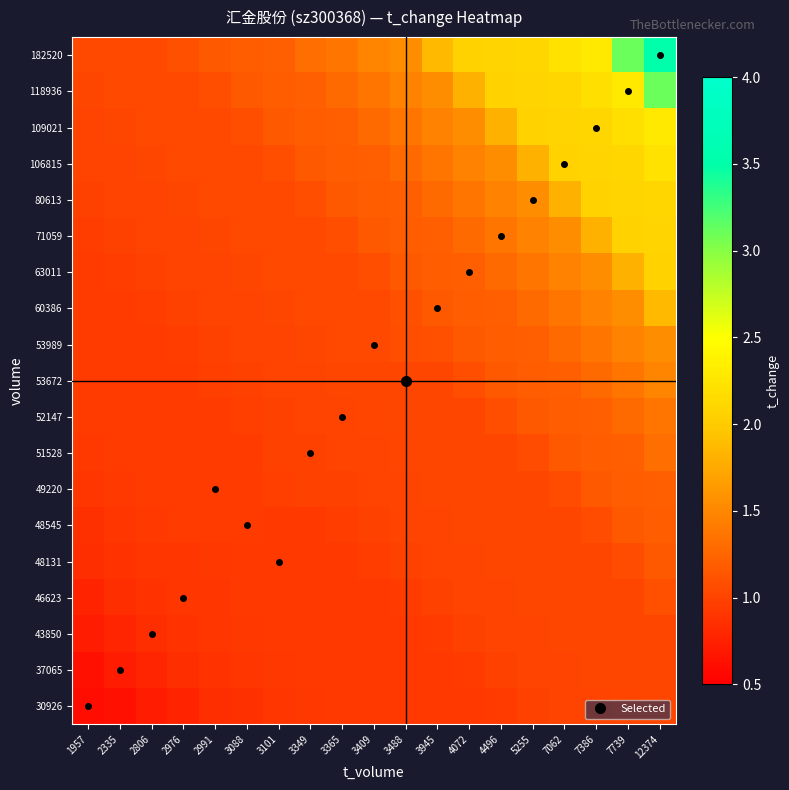

Reading left to right, list all the values displayed in this chart.

30926: 1957=0.6	2335=0.6	2806=0.7	2976=0.8	2991=0.8	3088=0.9	3101=0.9	3349=0.9	3365=0.9	3409=0.9	3488=0.9	3945=0.9	4072=0.9	4496=1.0	5255=1.0	7062=1.0	7386=1.0	7739=1.0	12374=1.0
37065: 1957=0.6	2335=0.7	2806=0.8	2976=0.8	2991=0.9	3088=0.9	3101=0.9	3349=0.9	3365=0.9	3409=0.9	3488=0.9	3945=0.9	4072=1.0	4496=1.0	5255=1.0	7062=1.0	7386=1.0	7739=1.0	12374=1.0
43850: 1957=0.7	2335=0.8	2806=0.8	2976=0.9	2991=0.9	3088=0.9	3101=0.9	3349=0.9	3365=0.9	3409=0.9	3488=0.9	3945=1.0	4072=1.0	4496=1.0	5255=1.0	7062=1.0	7386=1.0	7739=1.0	12374=1.0
46623: 1957=0.8	2335=0.8	2806=0.9	2976=0.9	2991=0.9	3088=0.9	3101=0.9	3349=0.9	3365=0.9	3409=0.9	3488=1.0	3945=1.0	4072=1.0	4496=1.0	5255=1.0	7062=1.0	7386=1.0	7739=1.0	12374=1.1
48131: 1957=0.8	2335=0.9	2806=0.9	2976=0.9	2991=0.9	3088=0.9	3101=0.9	3349=0.9	3365=0.9	3409=1.0	3488=1.0	3945=1.0	4072=1.0	4496=1.0	5255=1.0	7062=1.0	7386=1.0	7739=1.1	12374=1.2
48545: 1957=0.9	2335=0.9	2806=0.9	2976=0.9	2991=0.9	3088=0.9	3101=0.9	3349=0.9	3365=1.0	3409=1.0	3488=1.0	3945=1.0	4072=1.0	4496=1.0	5255=1.0	7062=1.0	7386=1.1	7739=1.2	12374=1.2
49220: 1957=0.9	2335=0.9	2806=0.9	2976=0.9	2991=0.9	3088=0.9	3101=1.0	3349=1.0	3365=1.0	3409=1.0	3488=1.0	3945=1.0	4072=1.0	4496=1.0	5255=1.0	7062=1.1	7386=1.2	7739=1.2	12374=1.2
51528: 1957=0.9	2335=0.9	2806=0.9	2976=0.9	2991=0.9	3088=0.9	3101=1.0	3349=1.0	3365=1.0	3409=1.0	3488=1.0	3945=1.0	4072=1.0	4496=1.0	5255=1.1	7062=1.2	7386=1.2	7739=1.2	12374=1.3
52147: 1957=0.9	2335=0.9	2806=0.9	2976=0.9	2991=0.9	3088=1.0	3101=1.0	3349=1.0	3365=1.0	3409=1.0	3488=1.0	3945=1.0	4072=1.0	4496=1.1	5255=1.2	7062=1.2	7386=1.2	7739=1.3	12374=1.4
53672: 1957=0.9	2335=0.9	2806=0.9	2976=0.9	2991=1.0	3088=1.0	3101=1.0	3349=1.0	3365=1.0	3409=1.0	3488=1.0	3945=1.0	4072=1.1	4496=1.2	5255=1.2	7062=1.2	7386=1.3	7739=1.4	12374=1.5
53989: 1957=0.9	2335=0.9	2806=0.9	2976=1.0	2991=1.0	3088=1.0	3101=1.0	3349=1.0	3365=1.0	3409=1.0	3488=1.1	3945=1.1	4072=1.2	4496=1.2	5255=1.2	7062=1.3	7386=1.4	7739=1.5	12374=1.6
60386: 1957=0.9	2335=0.9	2806=1.0	2976=1.0	2991=1.0	3088=1.0	3101=1.0	3349=1.0	3365=1.0	3409=1.0	3488=1.1	3945=1.2	4072=1.2	4496=1.2	5255=1.3	7062=1.4	7386=1.5	7739=1.6	12374=1.9
63011: 1957=0.9	2335=1.0	2806=1.0	2976=1.0	2991=1.0	3088=1.0	3101=1.0	3349=1.0	3365=1.0	3409=1.1	3488=1.2	3945=1.2	4072=1.2	4496=1.3	5255=1.4	7062=1.5	7386=1.6	7739=1.8	12374=2.1
71059: 1957=1.0	2335=1.0	2806=1.0	2976=1.0	2991=1.0	3088=1.0	3101=1.0	3349=1.0	3365=1.1	3409=1.2	3488=1.2	3945=1.2	4072=1.3	4496=1.4	5255=1.5	7062=1.6	7386=1.8	7739=2.1	12374=2.1
80613: 1957=1.0	2335=1.0	2806=1.0	2976=1.0	2991=1.0	3088=1.0	3101=1.0	3349=1.1	3365=1.2	3409=1.2	3488=1.2	3945=1.3	4072=1.4	4496=1.5	5255=1.6	7062=1.8	7386=2.1	7739=2.1	12374=2.1
106815: 1957=1.0	2335=1.0	2806=1.0	2976=1.0	2991=1.0	3088=1.0	3101=1.1	3349=1.2	3365=1.2	3409=1.2	3488=1.3	3945=1.4	4072=1.5	4496=1.6	5255=1.8	7062=2.1	7386=2.1	7739=2.1	12374=2.2
109021: 1957=1.0	2335=1.0	2806=1.0	2976=1.0	2991=1.0	3088=1.1	3101=1.2	3349=1.2	3365=1.2	3409=1.3	3488=1.4	3945=1.5	4072=1.6	4496=1.8	5255=2.1	7062=2.1	7386=2.1	7739=2.2	12374=2.3
118936: 1957=1.0	2335=1.0	2806=1.0	2976=1.0	2991=1.1	3088=1.2	3101=1.2	3349=1.2	3365=1.3	3409=1.4	3488=1.5	3945=1.6	4072=1.8	4496=2.1	5255=2.1	7062=2.1	7386=2.2	7739=2.3	12374=3.1
182520: 1957=1.0	2335=1.0	2806=1.0	2976=1.1	2991=1.2	3088=1.2	3101=1.2	3349=1.3	3365=1.4	3409=1.5	3488=1.6	3945=1.9	4072=2.1	4496=2.1	5255=2.1	7062=2.2	7386=2.3	7739=3.1	12374=3.5